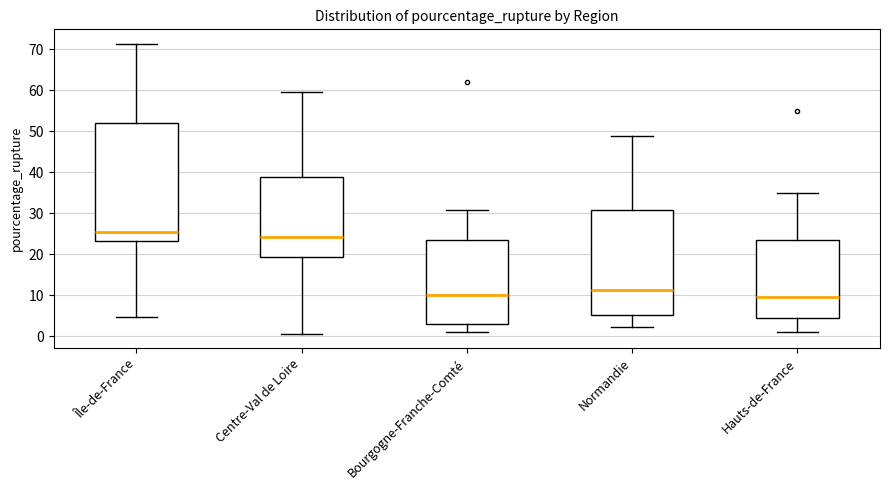

Reading left to right, read every box against the y-axis: the position of its median line, the range the box covers, and the ends of its whiskers. The values are not printed on the chart, so give them approximately, as read against the axis.

Île-de-France: median 26, box 23 to 52, whiskers 5 to 71
Centre-Val de Loire: median 24, box 19 to 39, whiskers 1 to 60
Bourgogne-Franche-Comté: median 10, box 3 to 24, whiskers 1 to 31
Normandie: median 11, box 5 to 31, whiskers 2 to 49
Hauts-de-France: median 10, box 5 to 24, whiskers 1 to 35